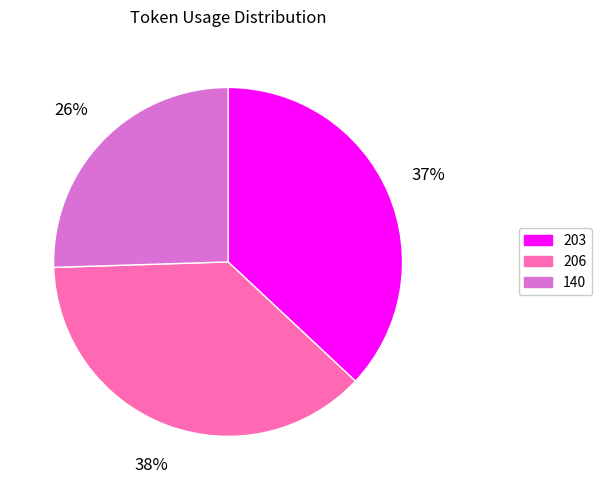

What percentage is the 206 slice, to the nearest percent?

38%